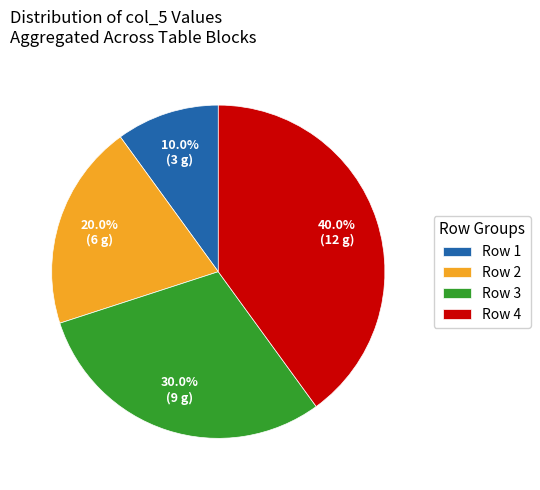

What percentage do Row 2 and Row 1 together represent?

30.0%